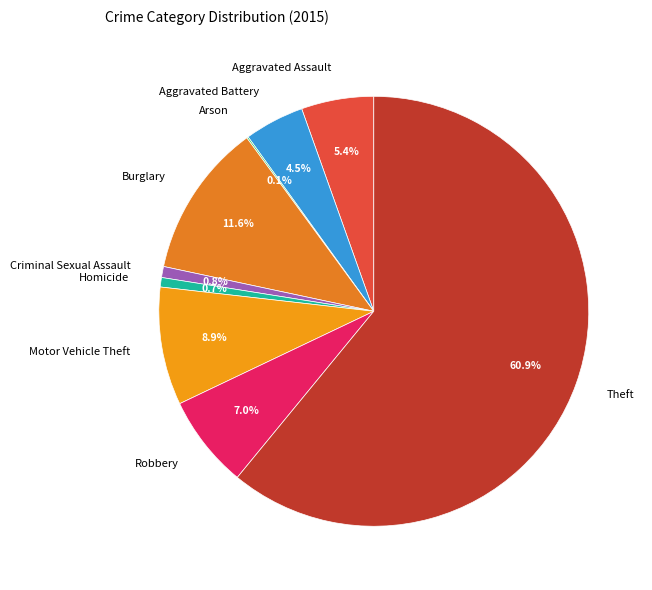

Is there any slice that represents more than half of the pie?

Yes